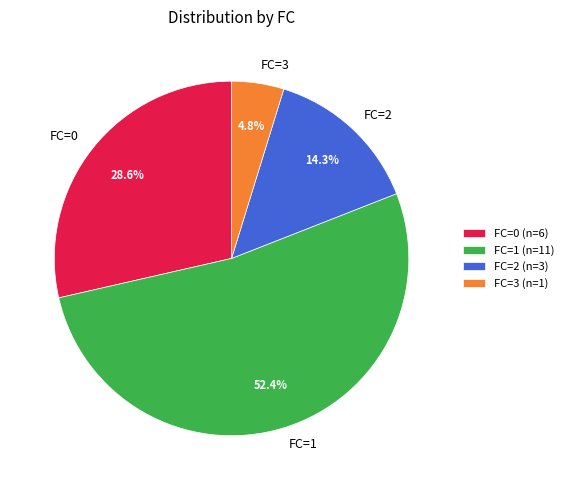

Is there a majority slice in this chart?

Yes